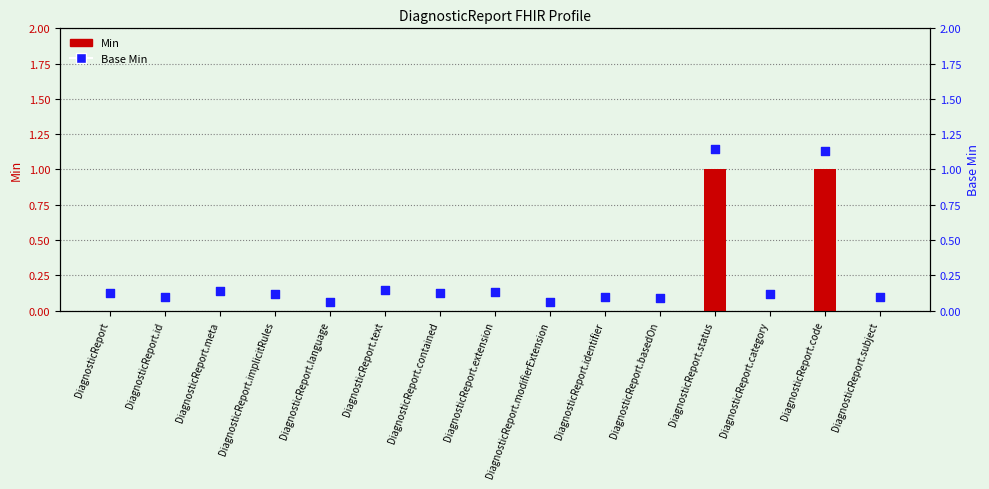

What is the total value across all series at DiagnosticReport.basedOn?

0.1